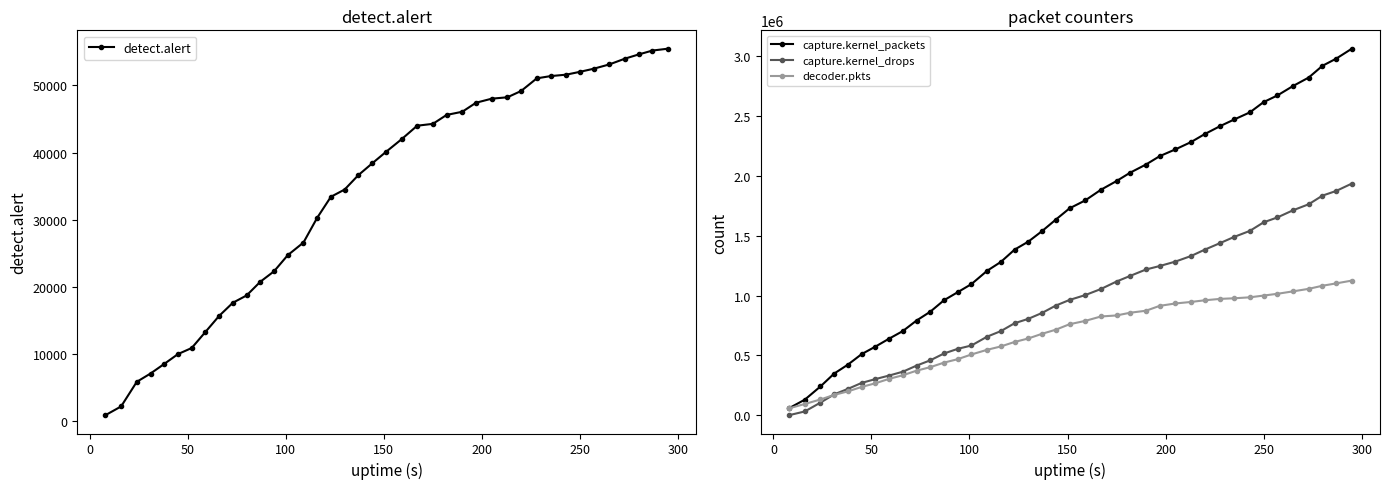

What is the value of the detect.alert point at the 12th from the left?

20767